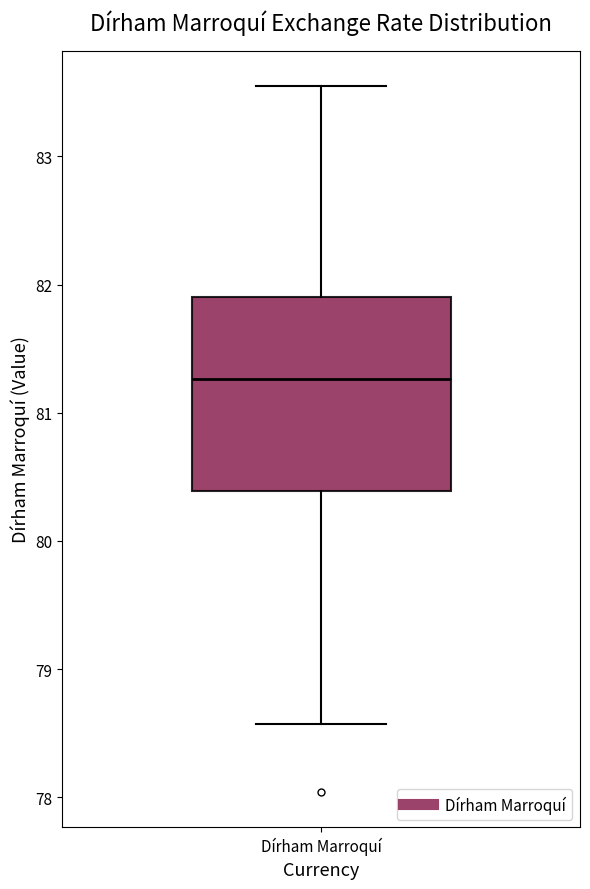

Transcribe this box plot: give where the median line is, the range the box spans, and where the two whiskers end, as read against the y-axis. The values are not printed on the chart, so give them approximately, as read against the axis.

median 81.3, box 80.4 to 81.9, whiskers 78.6 to 83.6